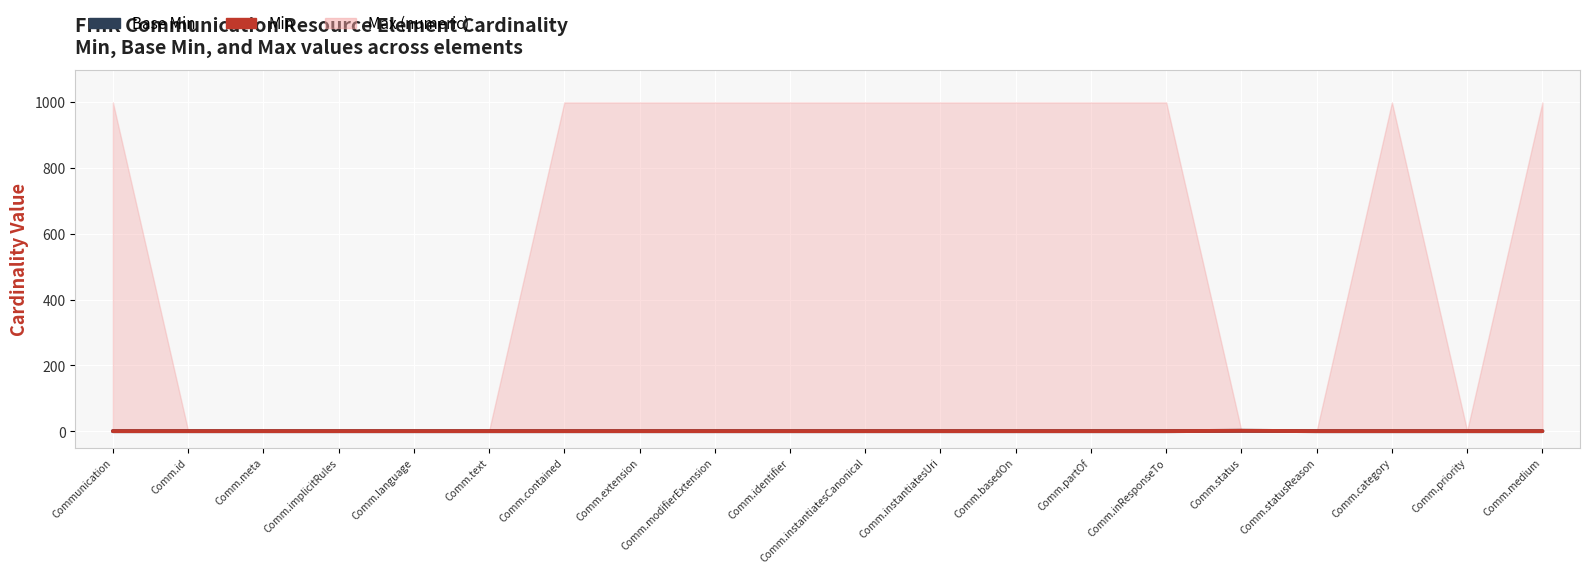

True or false: Min has more than 1 interior local peaks.

False